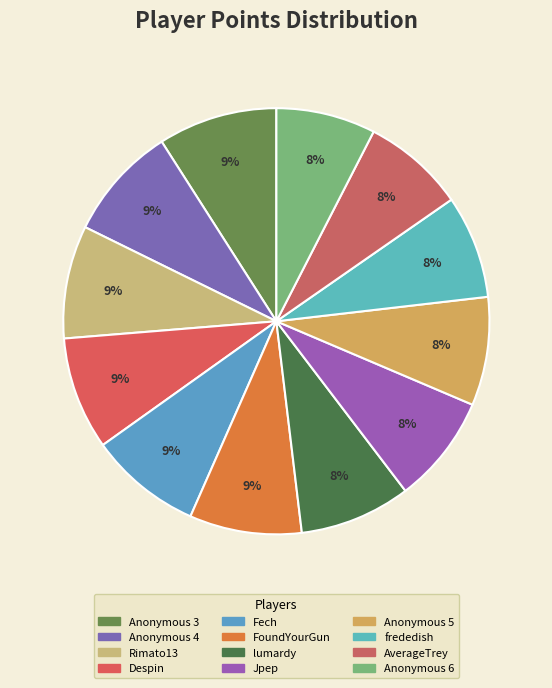

Is Anonymous 3 the majority of the pie?

No